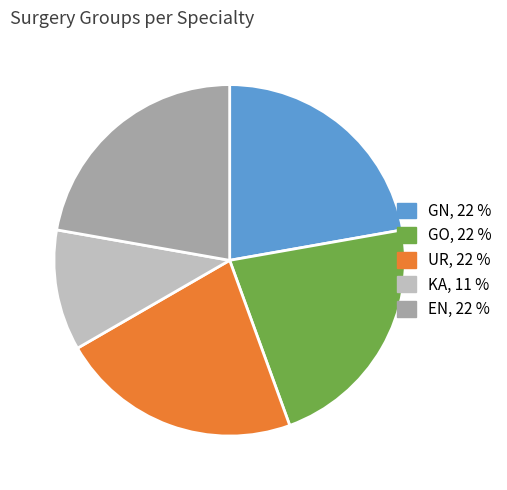

Which slice is the smallest?

KA